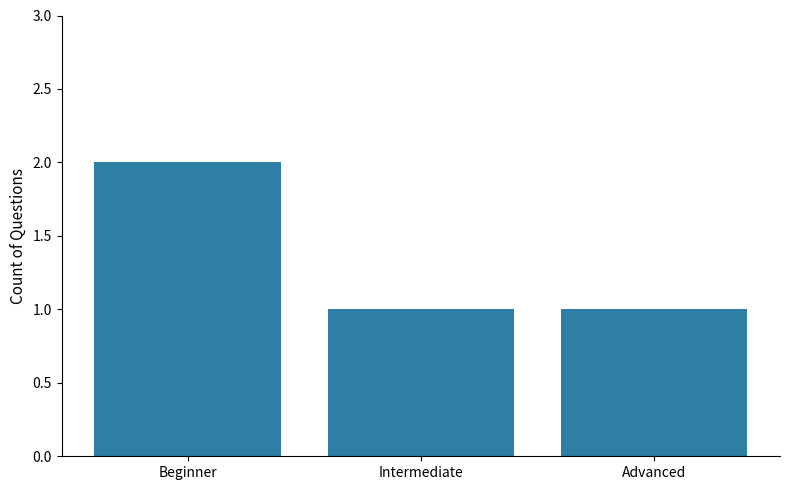

What is the approximate value at Advanced?

1